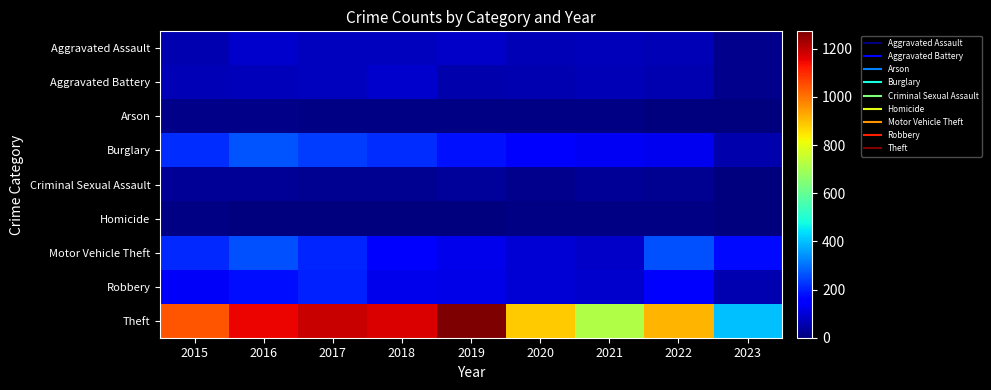

Reading right to left, what are all the values shown in this chart?

Aggravated Assault: 2023=18	2022=61	2021=66	2020=62	2019=80	2018=72	2017=72	2016=88	2015=56
Aggravated Battery: 2023=17	2022=56	2021=60	2020=57	2019=53	2018=86	2017=71	2016=66	2015=60
Arson: 2023=0	2022=3	2021=6	2020=7	2019=5	2018=7	2017=7	2016=12	2015=10
Burglary: 2023=52	2022=129	2021=133	2020=148	2019=182	2018=218	2017=237	2016=266	2015=216
Criminal Sexual Assault: 2023=3	2022=21	2021=25	2020=15	2019=31	2018=24	2017=22	2016=26	2015=29
Homicide: 2023=0	2022=7	2021=6	2020=5	2019=4	2018=4	2017=4	2016=4	2015=5
Motor Vehicle Theft: 2023=172	2022=260	2021=82	2020=99	2019=123	2018=163	2017=208	2016=259	2015=212
Robbery: 2023=59	2022=151	2021=88	2020=97	2019=116	2018=121	2017=202	2016=178	2015=139
Theft: 2023=398	2022=913	2021=716	2020=884	2019=1272	2018=1170	2017=1188	2016=1151	2015=1041